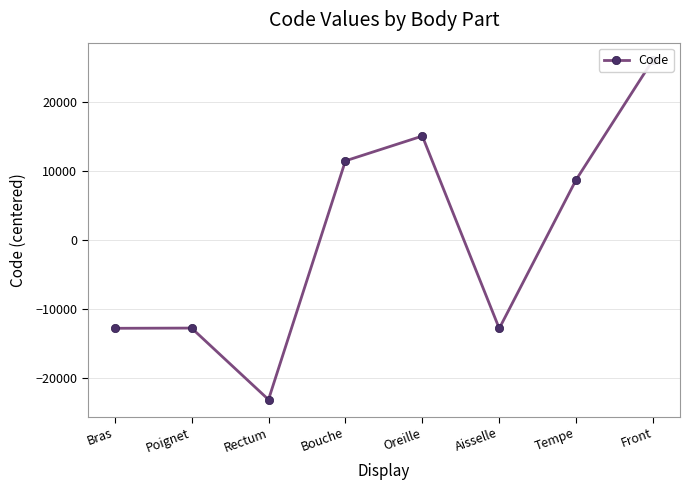

Rank the categories by value from lowest to highest.

Rectum, Aisselle, Bras, Poignet, Tempe, Bouche, Oreille, Front